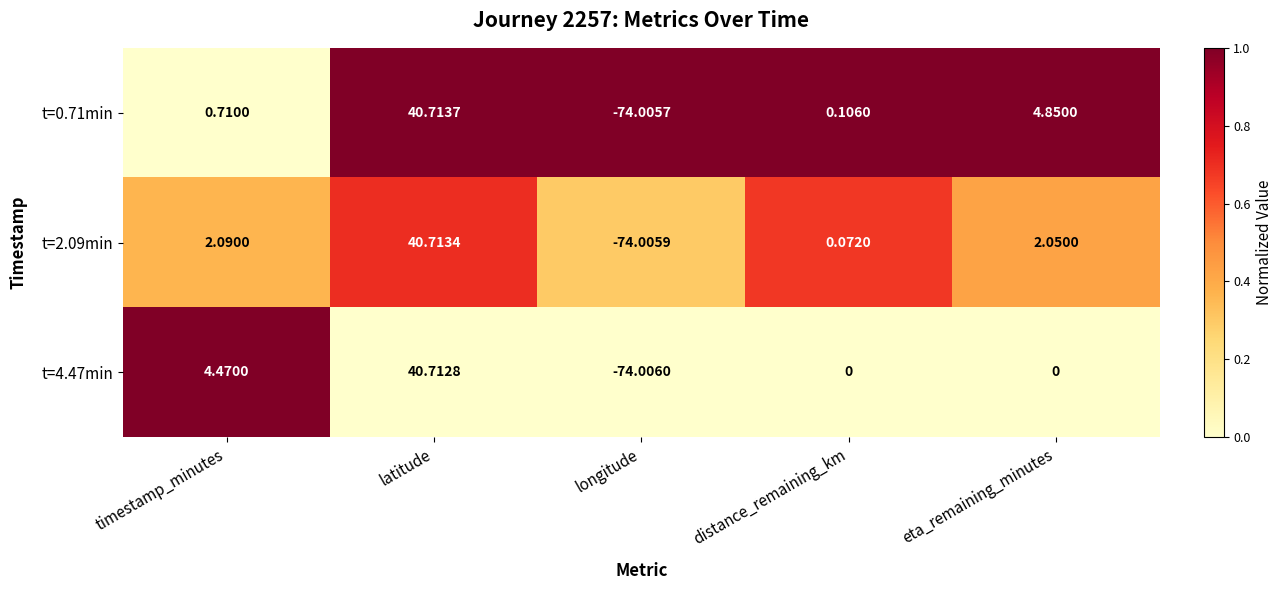

Which category has the lowest value across all series?

longitude